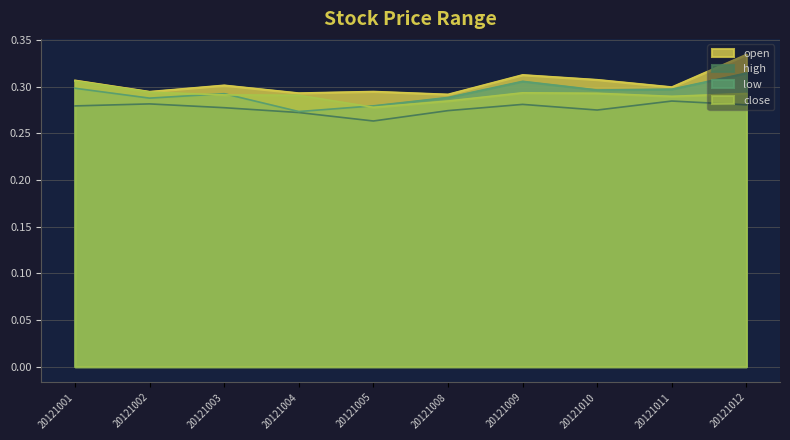

Which has a higher value, 20121004 or 20121001?

20121001